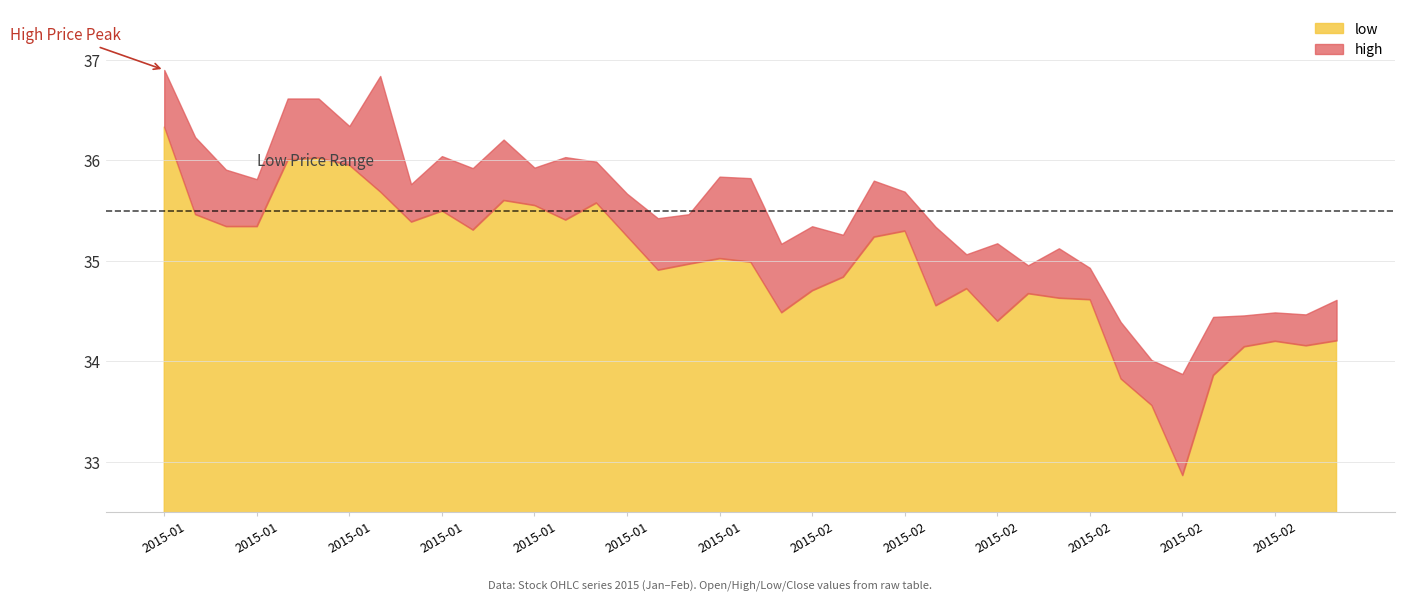

What is the label of the 4th point from the right?

2015-02-24